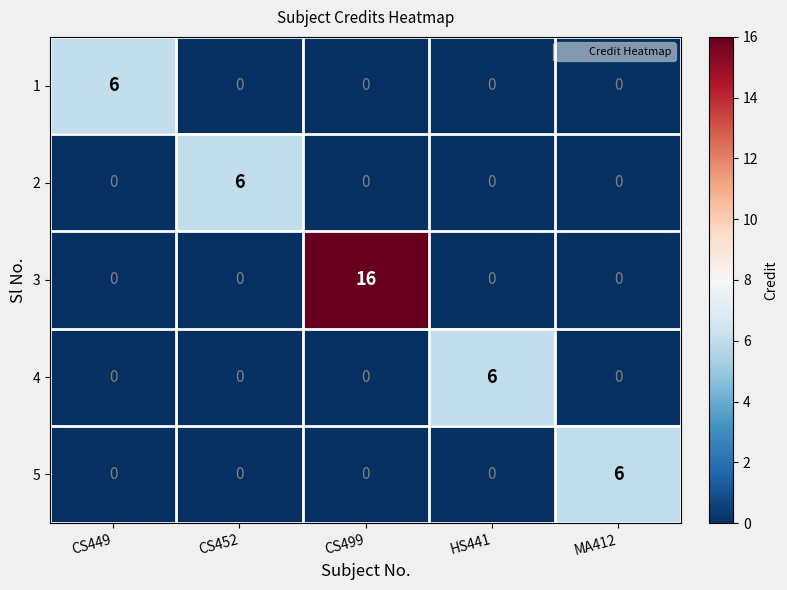

What is the sum of all 3 values?

16